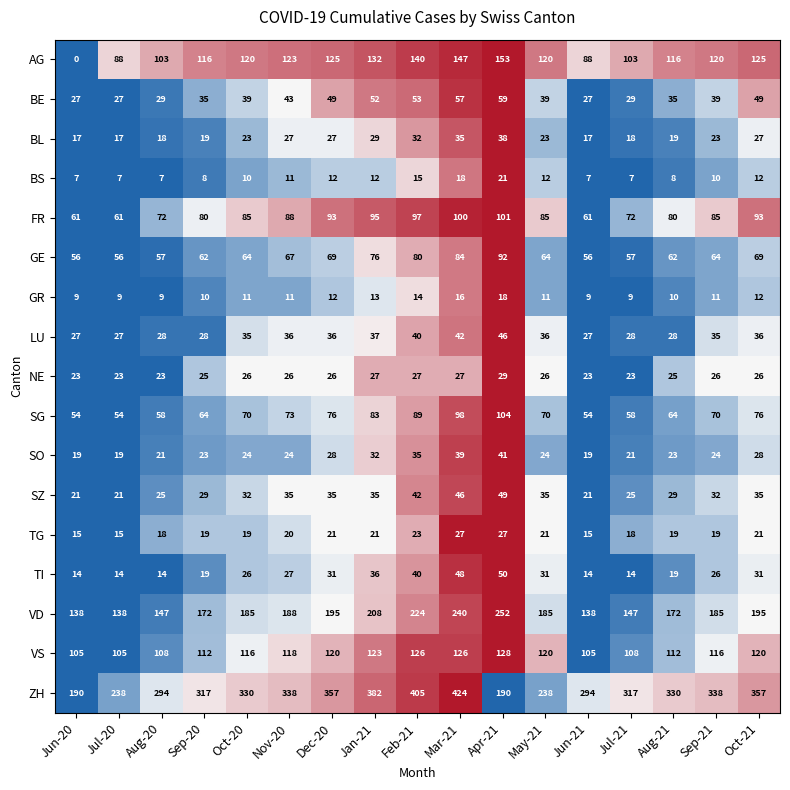

What is the sum of the BE values at Apr-21 and Dec-20?

108